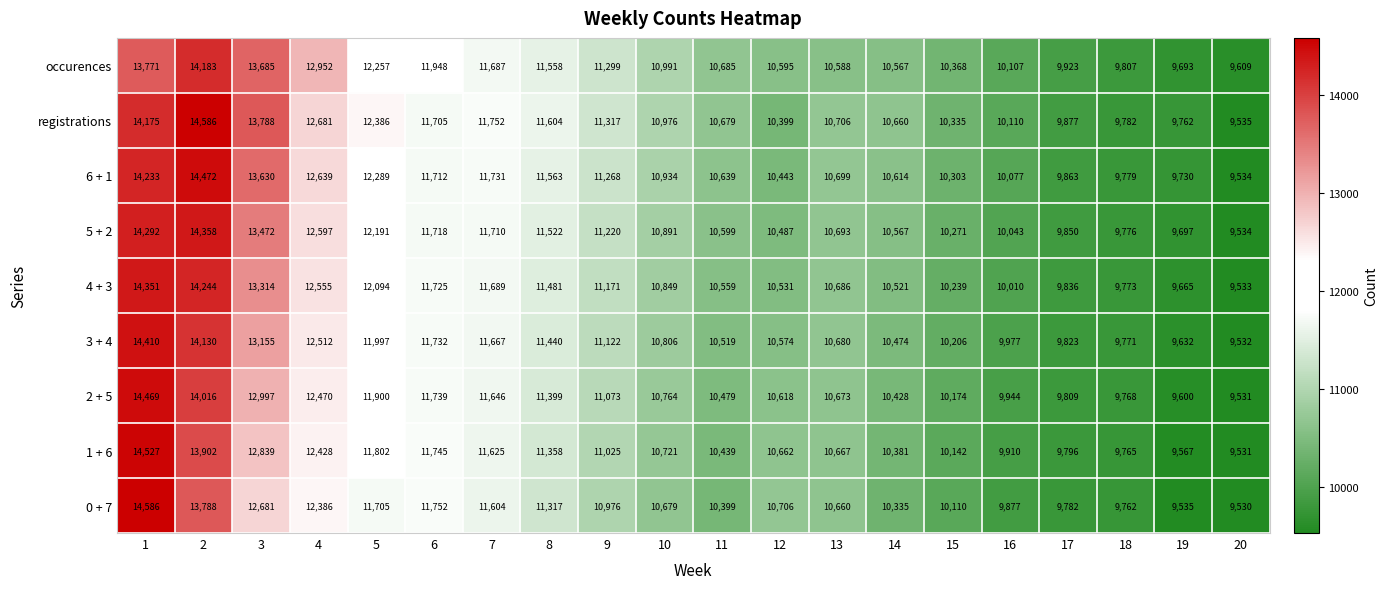

At which category is the sum across all series the highest?

1